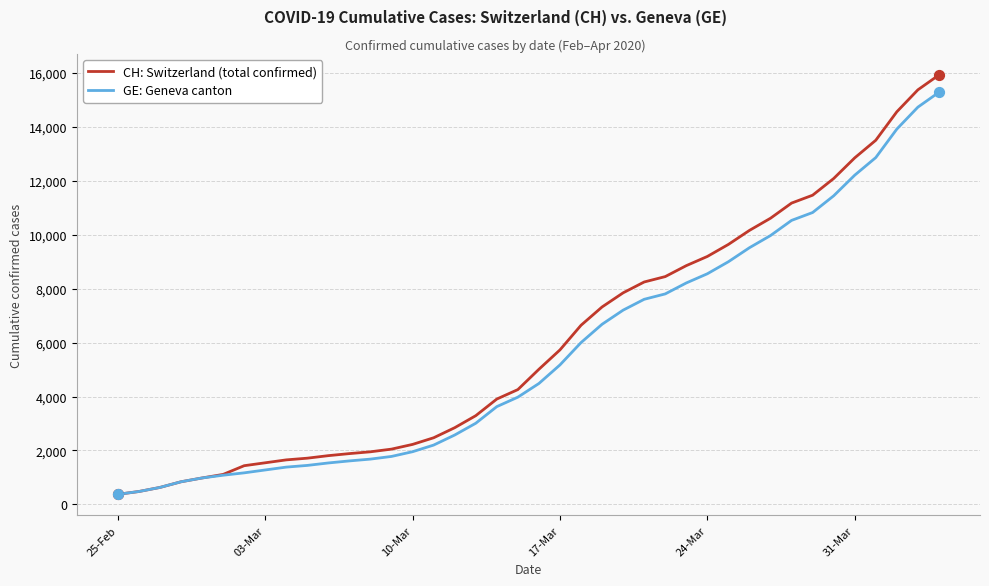

At how many categories does at least one series exceed 6897?

17